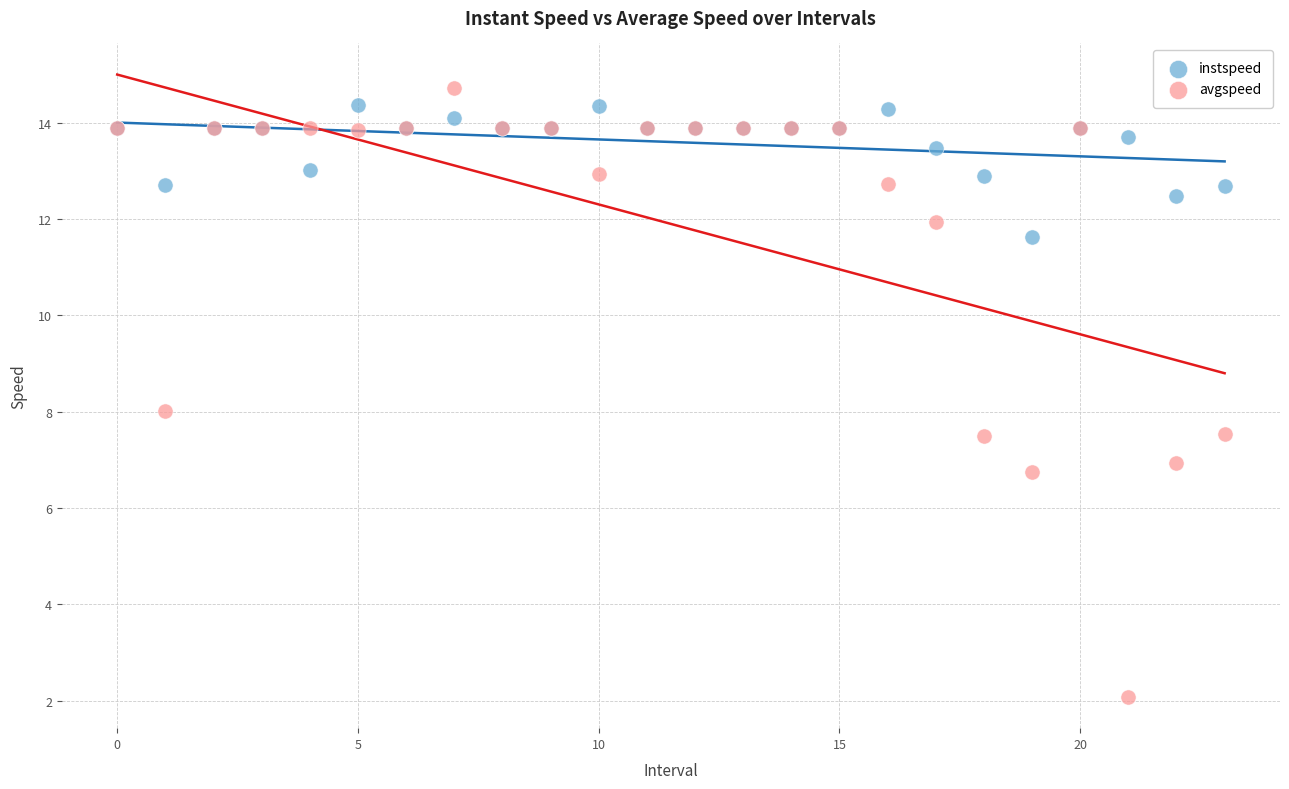

Which series has the largest Y range (max minus min)?

avgspeed